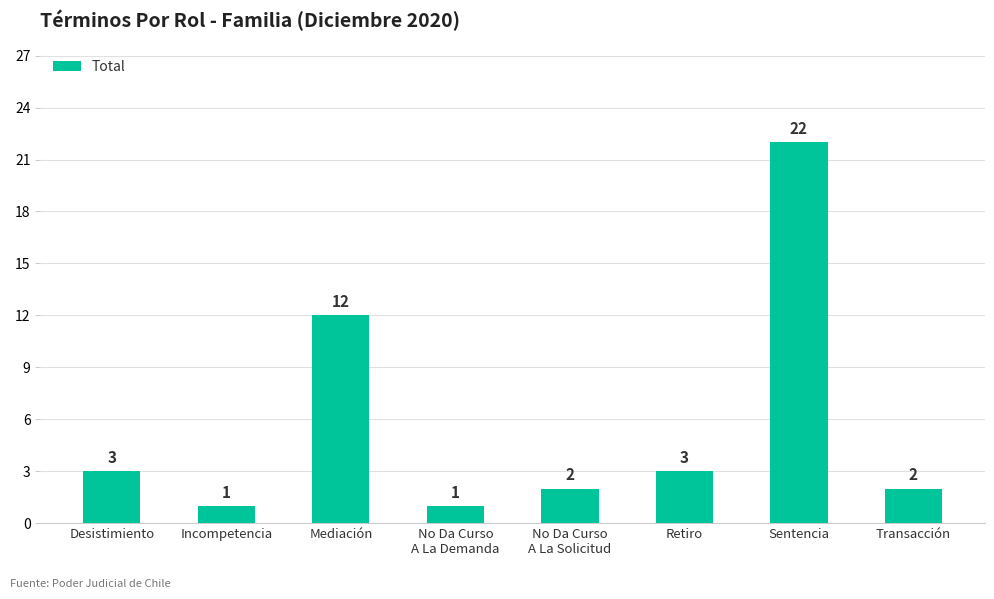

Reading left to right, extract all data points from this chart.

Desistimiento=3	Incompetencia=1	Mediación=12	No Da Curso
A La Demanda=1	No Da Curso
A La Solicitud=2	Retiro=3	Sentencia=22	Transacción=2